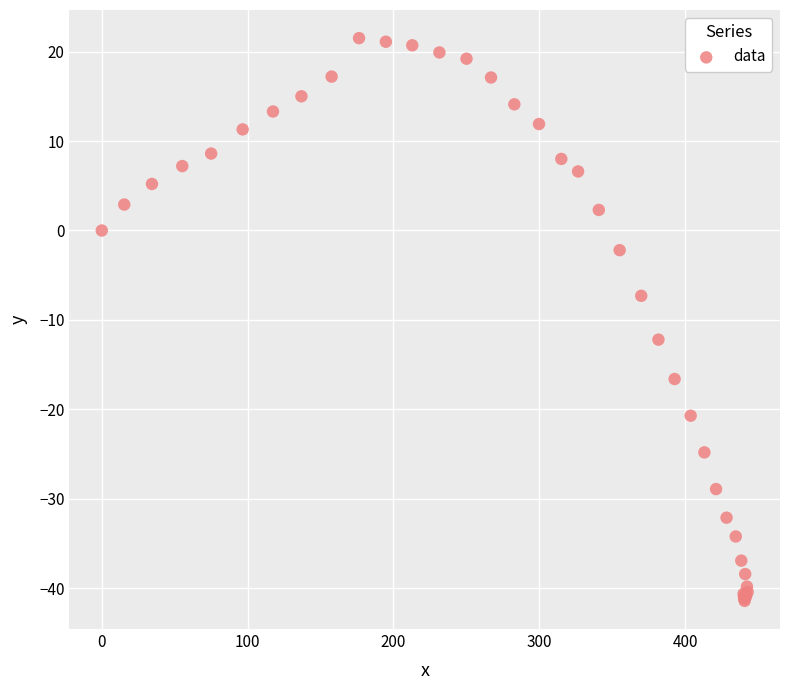

What Y value in the scatter plot is closest to -9?

-7.3